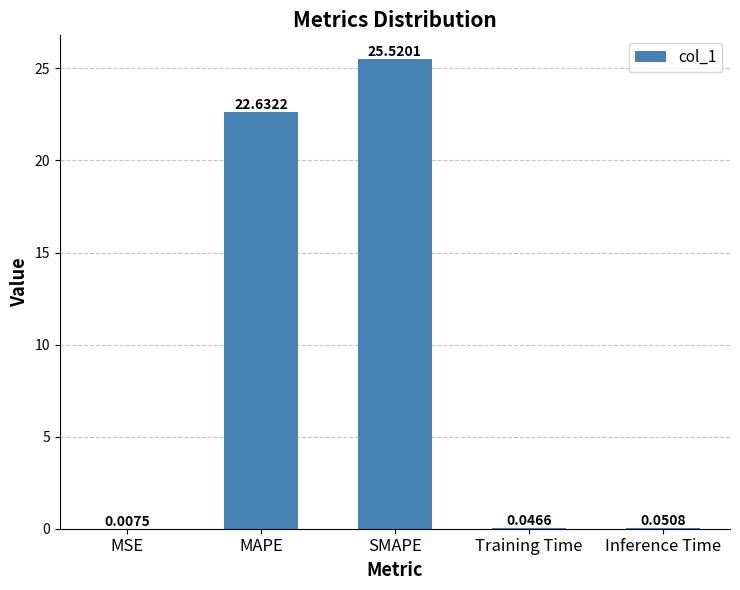

At which category does the chart reach its peak across all series?

SMAPE